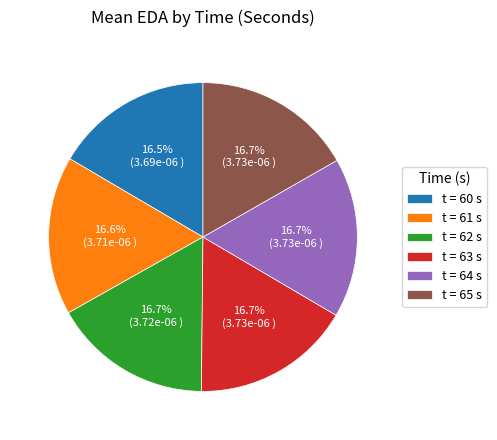

Count the number of slices in the pie.

6